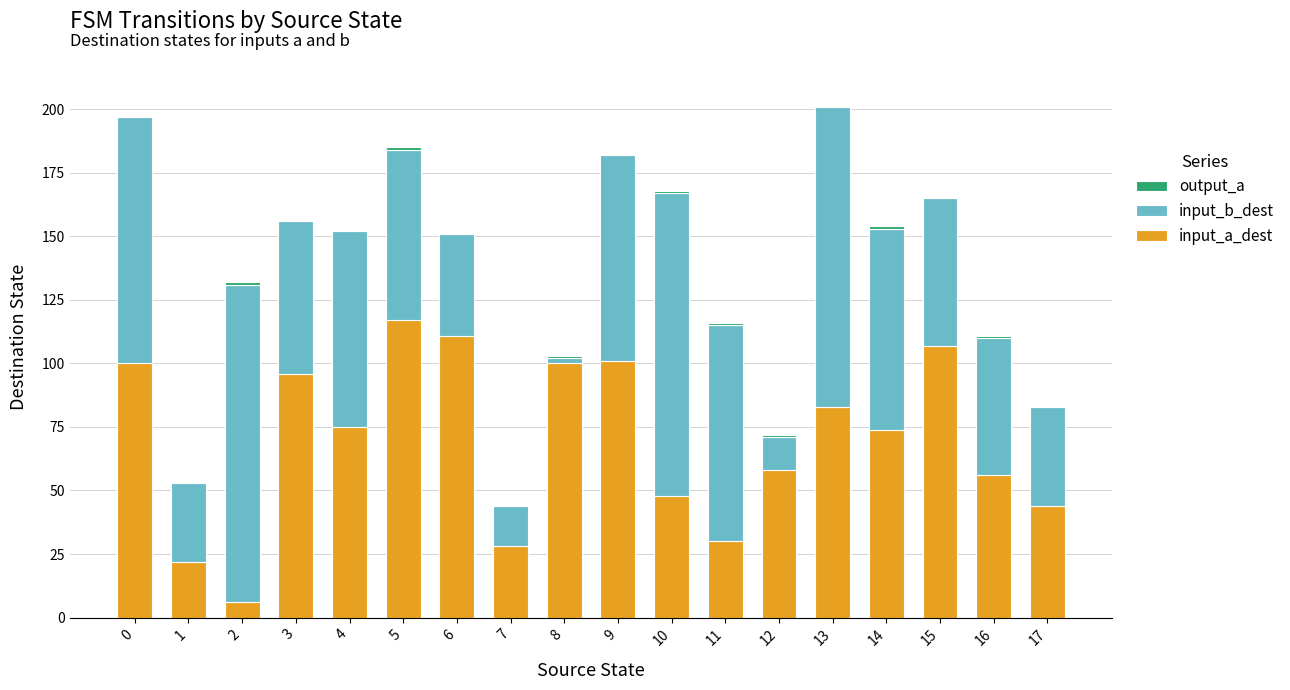

What is the sum of all input_a_dest values?

1256